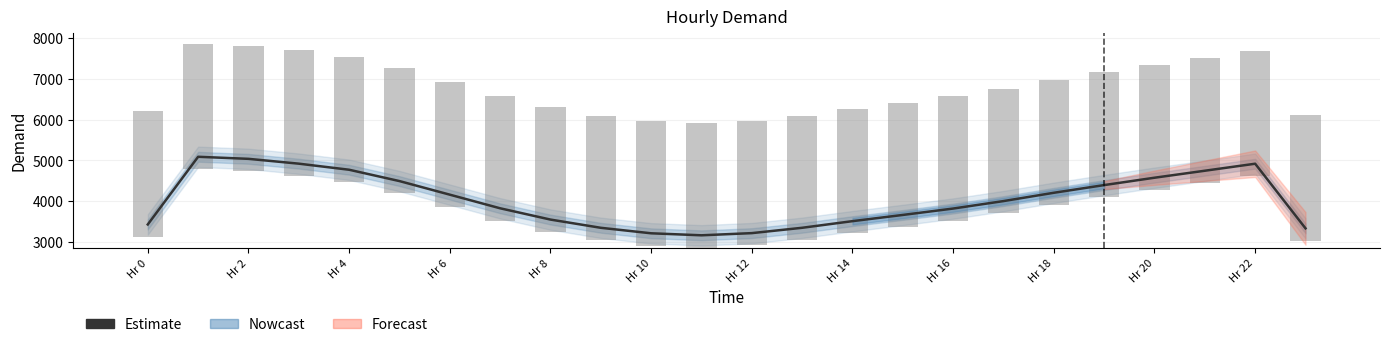

How many values are below 4001?

12